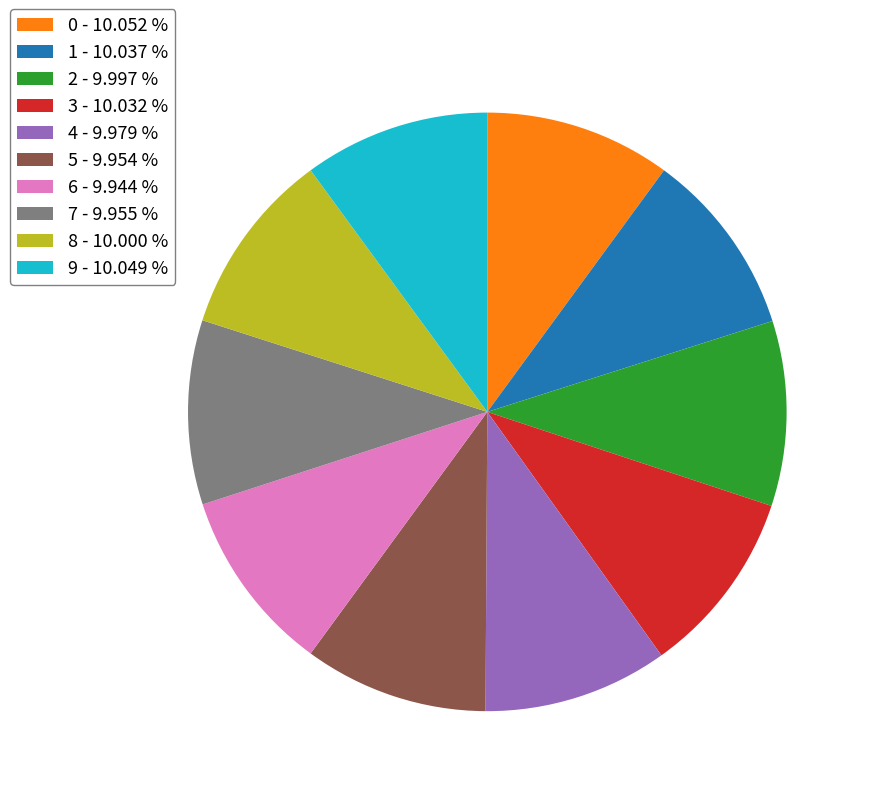

How many slices are in this pie chart?

10